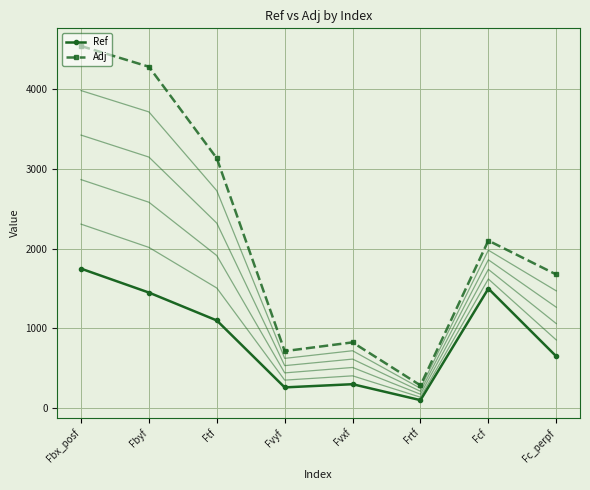

True or false: Ref and Adj intersect in this chart.

False